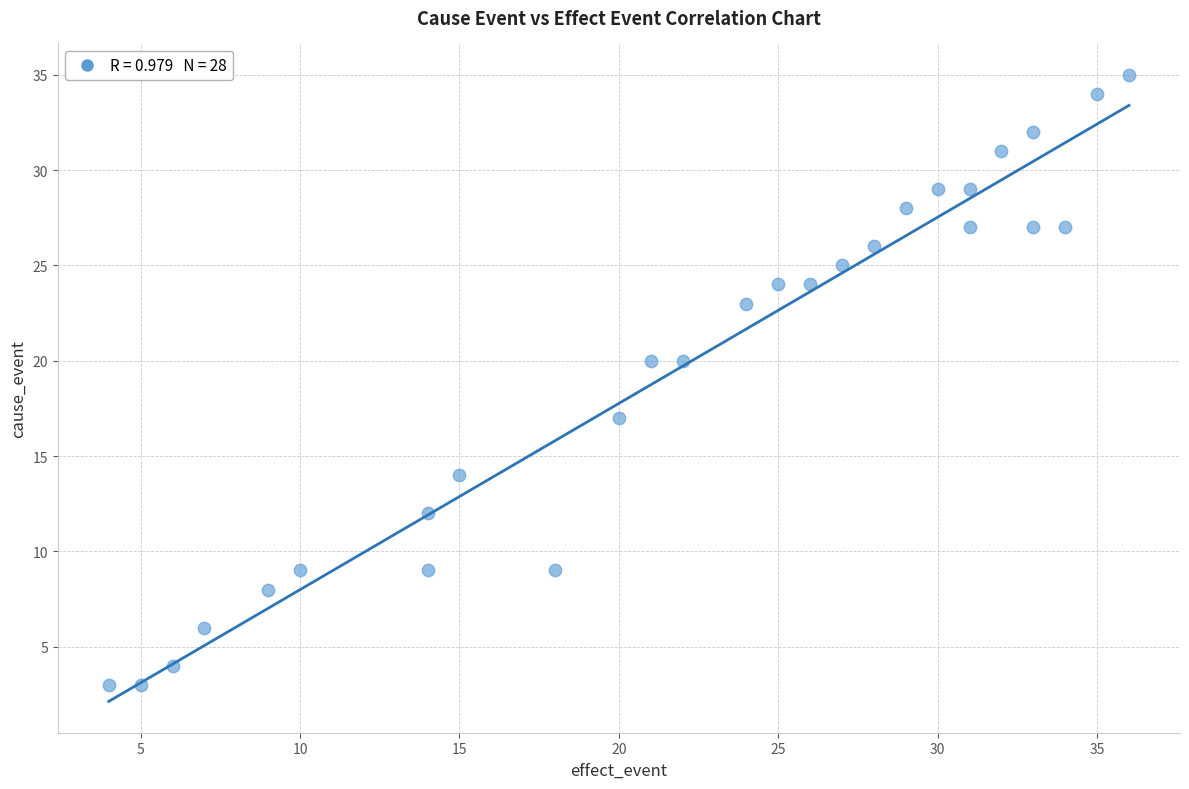

What is the range of X values (max minus min)?

32